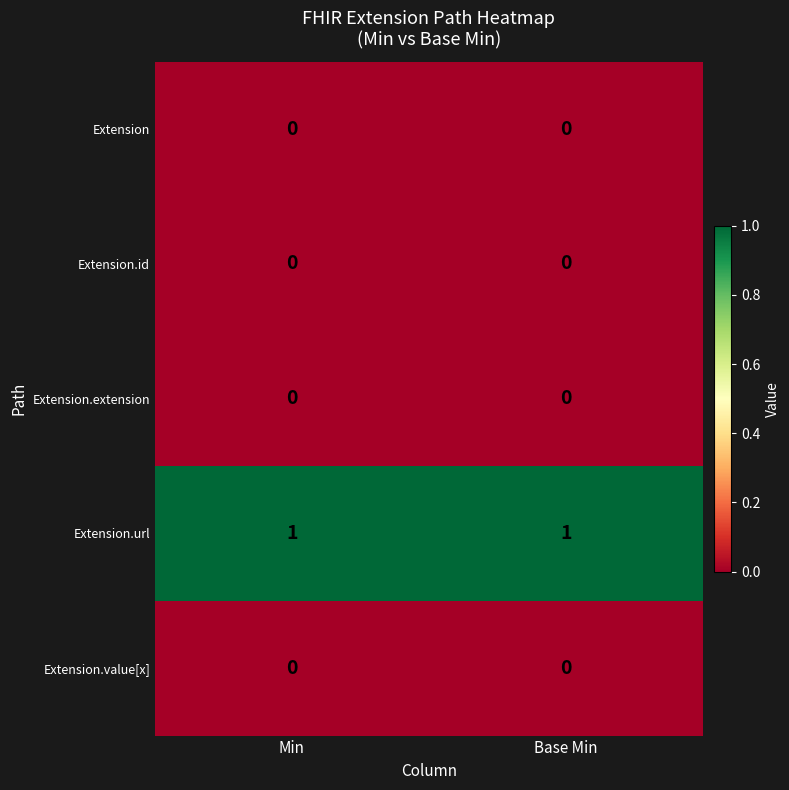

The value of Extension.extension at Min is 0. True or false?

True